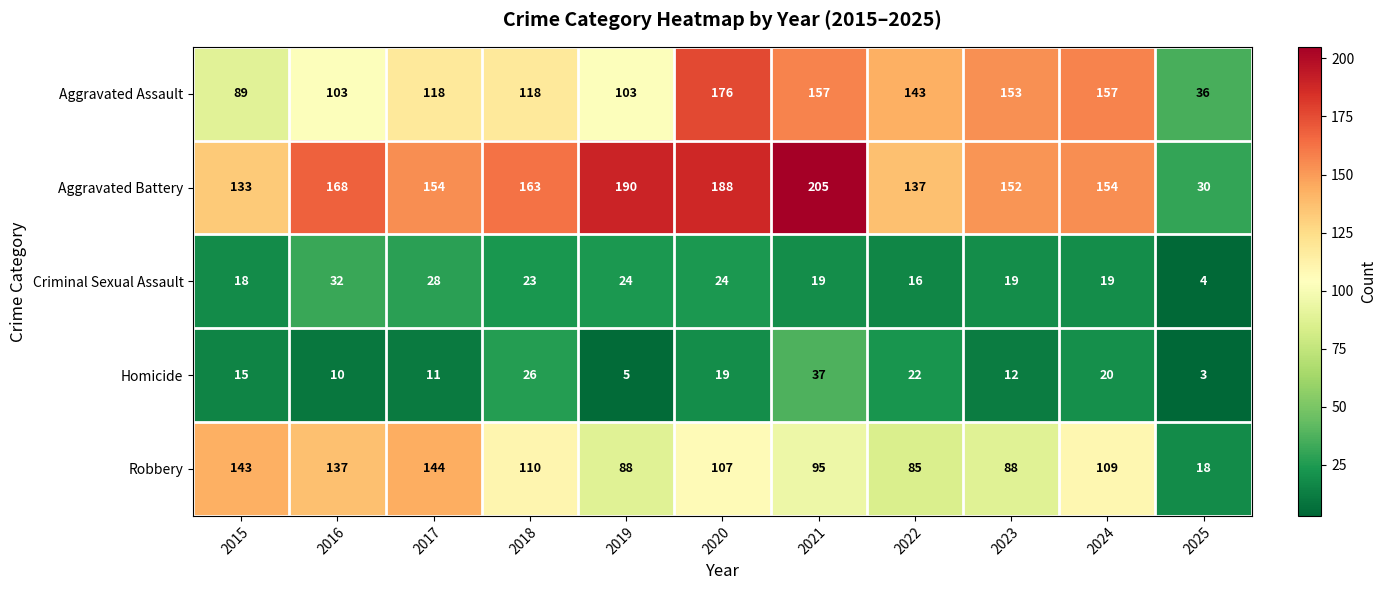

What value does the Aggravated Battery series have at 2015, to the nearest 5?

135